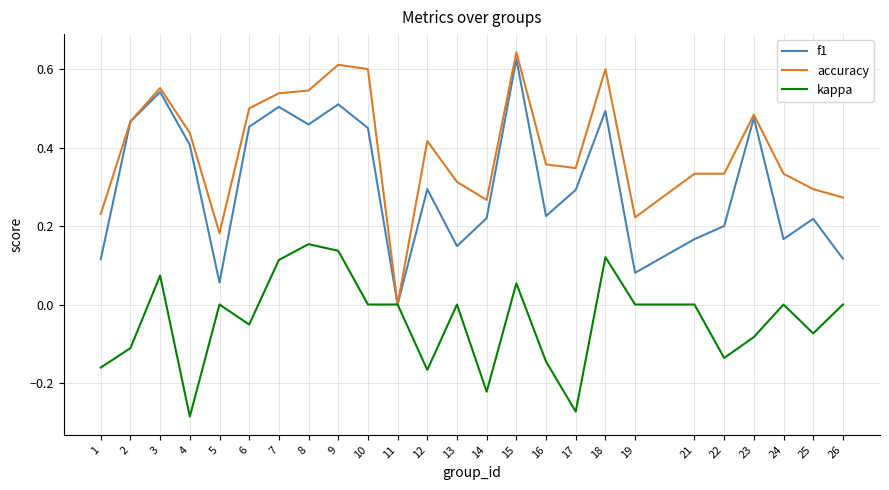

Which series has the largest range (max minus min)?

accuracy